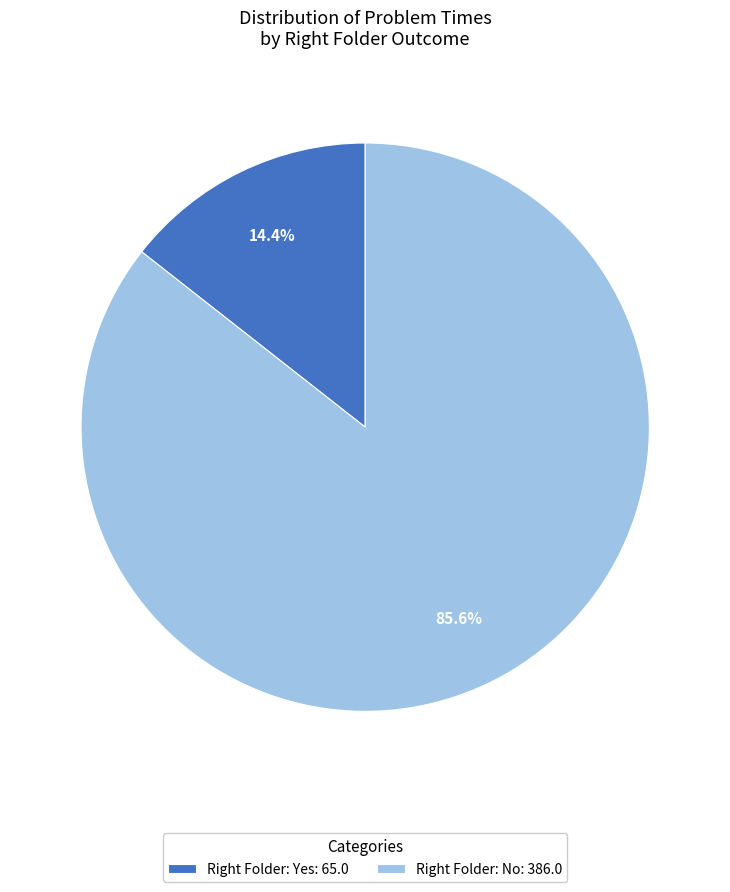

How many segments does this pie chart have?

2